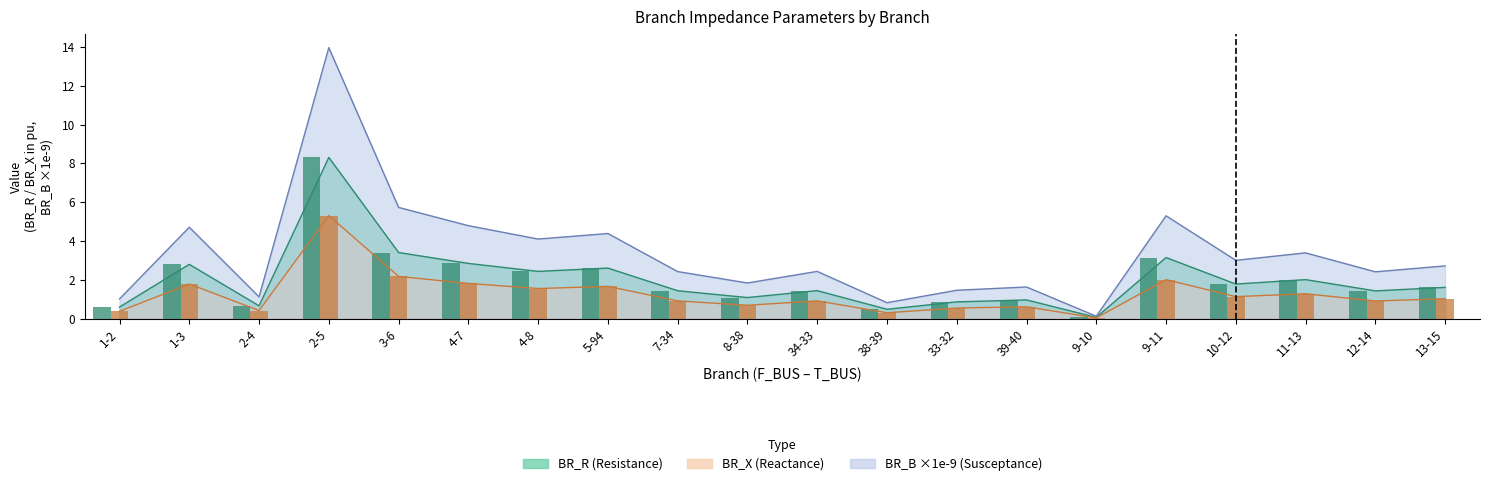

Is it true that BR_X equals 0.9 at 9-11?

False